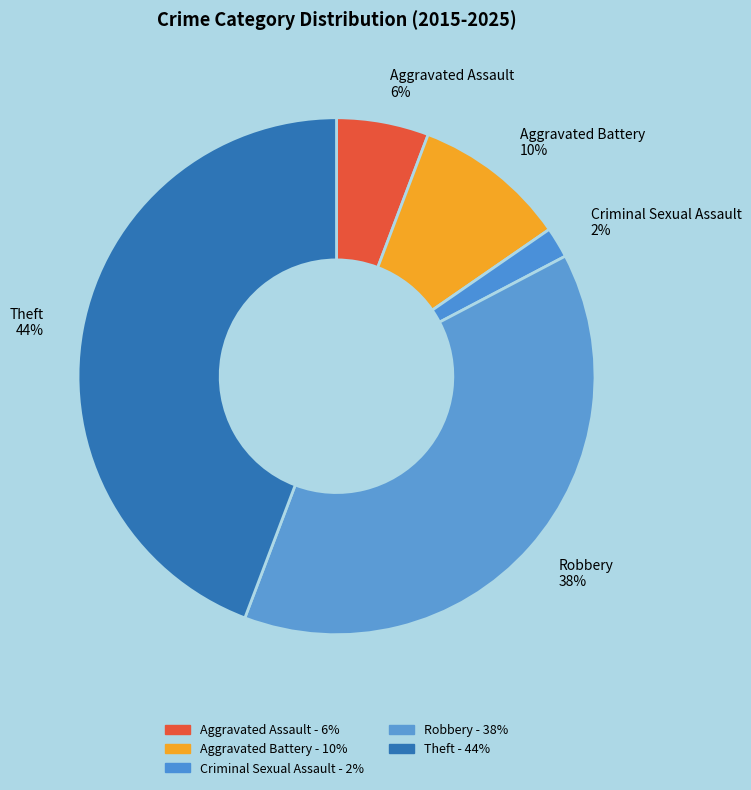

Is the sum of Criminal Sexual Assault 2% and Theft 44% greater than half?

No